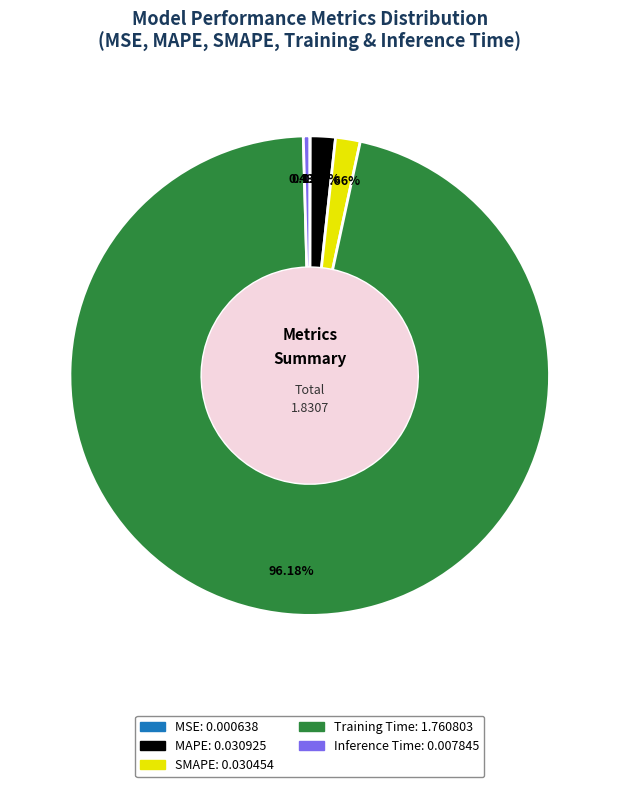

Is it true that MAPE is 2% of the pie?

True